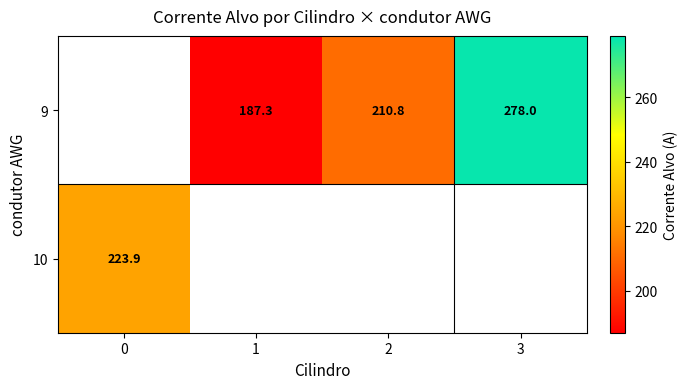

Which label corresponds to the largest value in the chart?

3